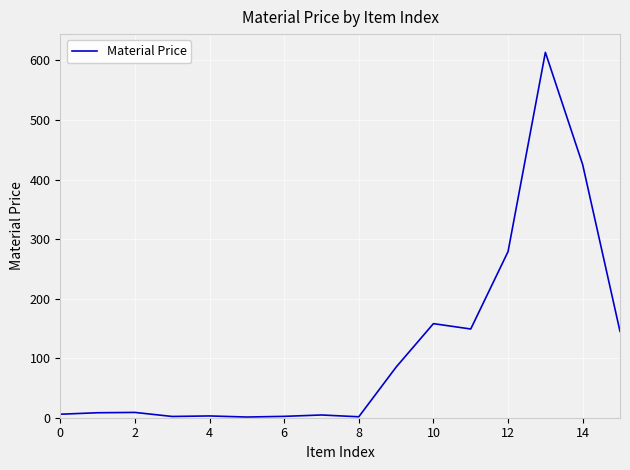

Does the chart have visible grid lines?

Yes